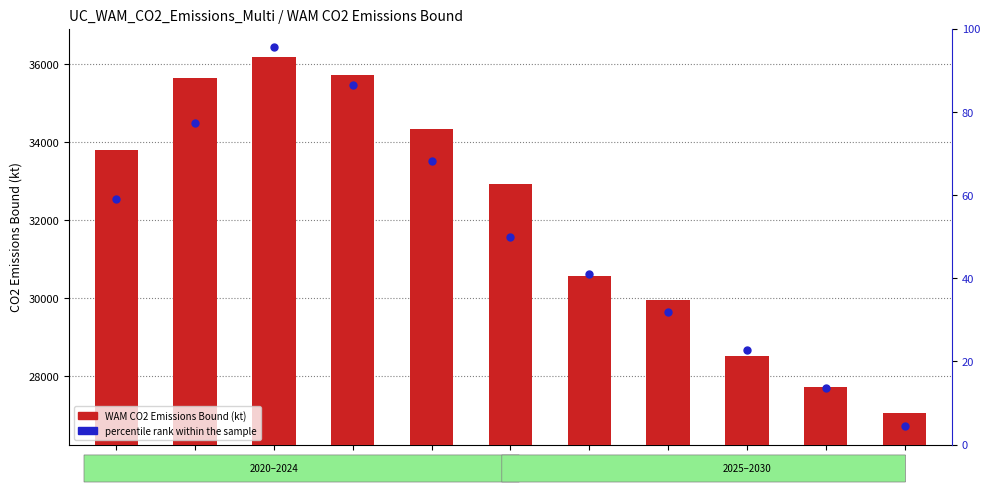

Which series reaches the maximum Y coordinate?

WAM CO2 Emissions Bound (kt)